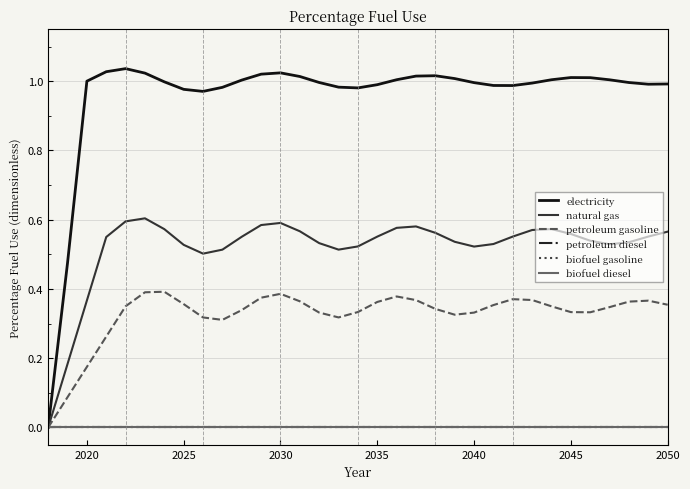

Is this an area chart (filled region under the line)?

No